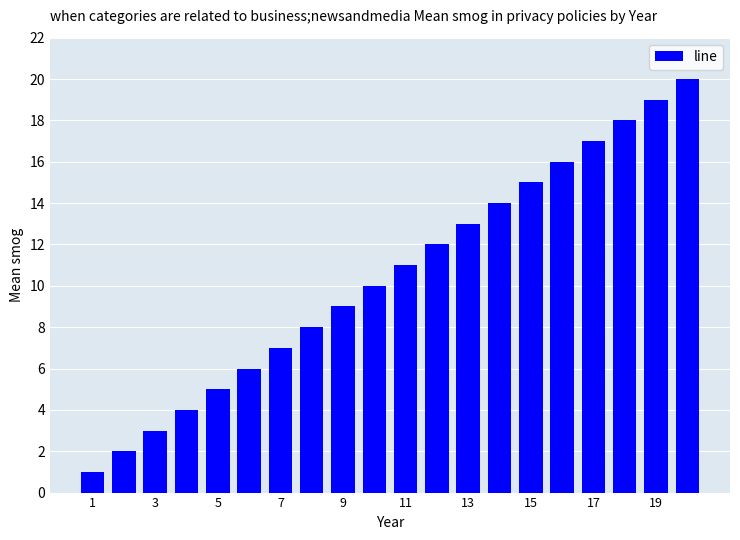

What is the value of the 19th bar from the left?

19